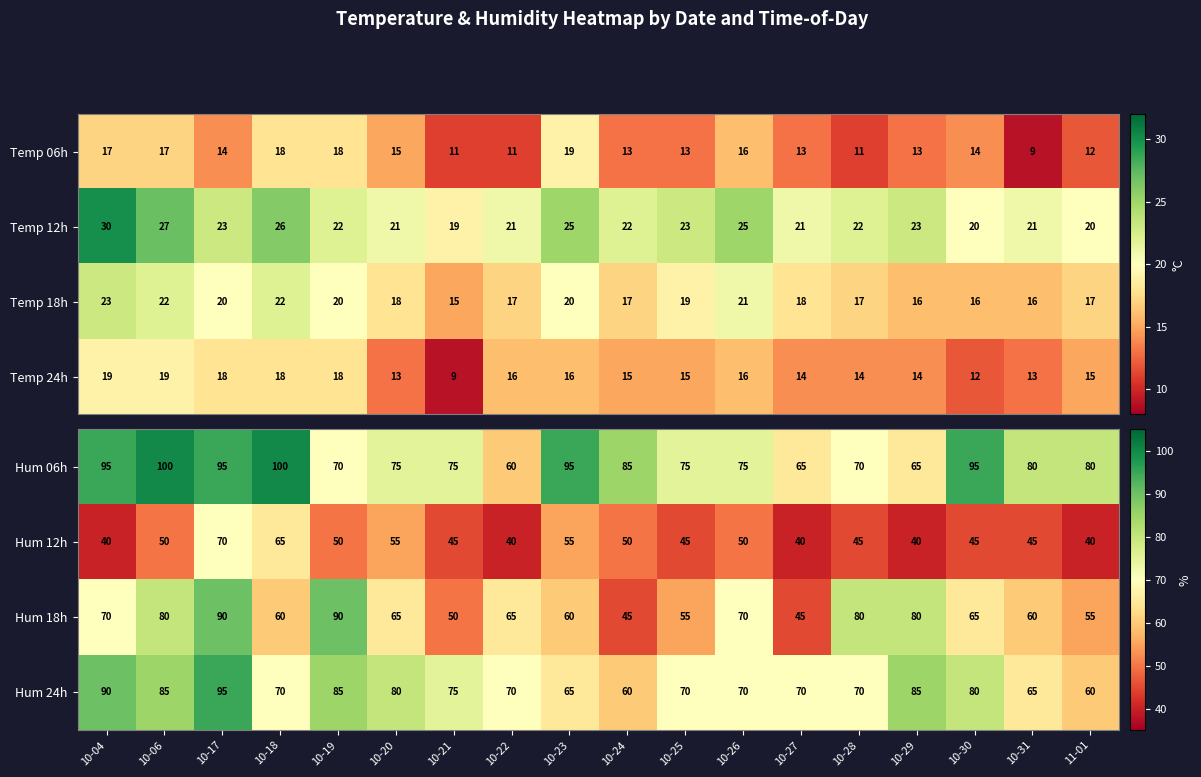

How many data points in Hum 24h are less than 70?

4